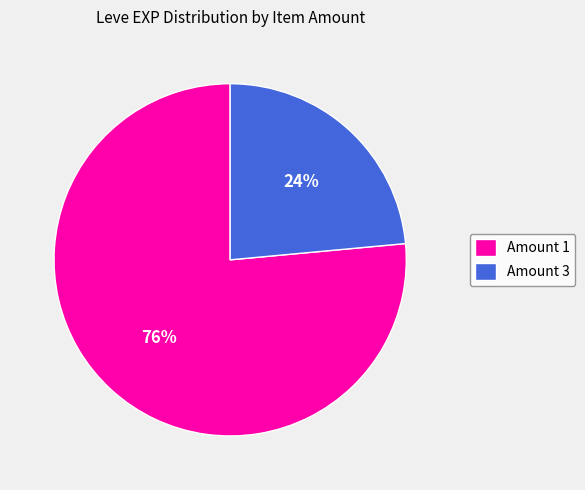

Rank the categories by value from highest to lowest.

Amount 1, Amount 3